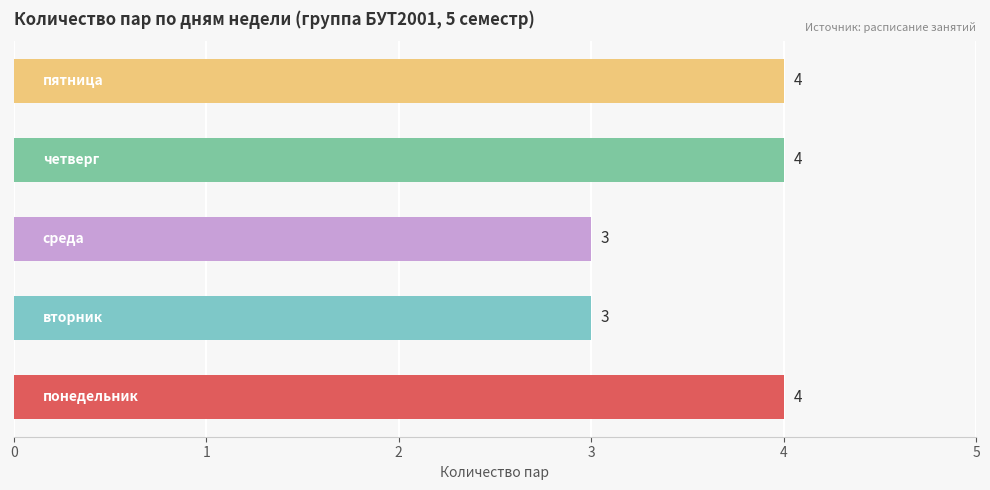

How many values are below 4?

2